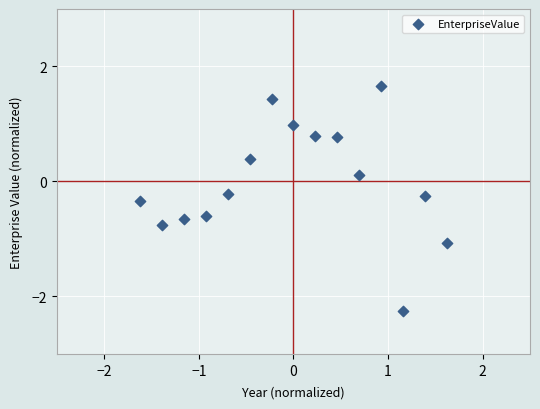

What is the range of Y values (max minus min)?

3.9